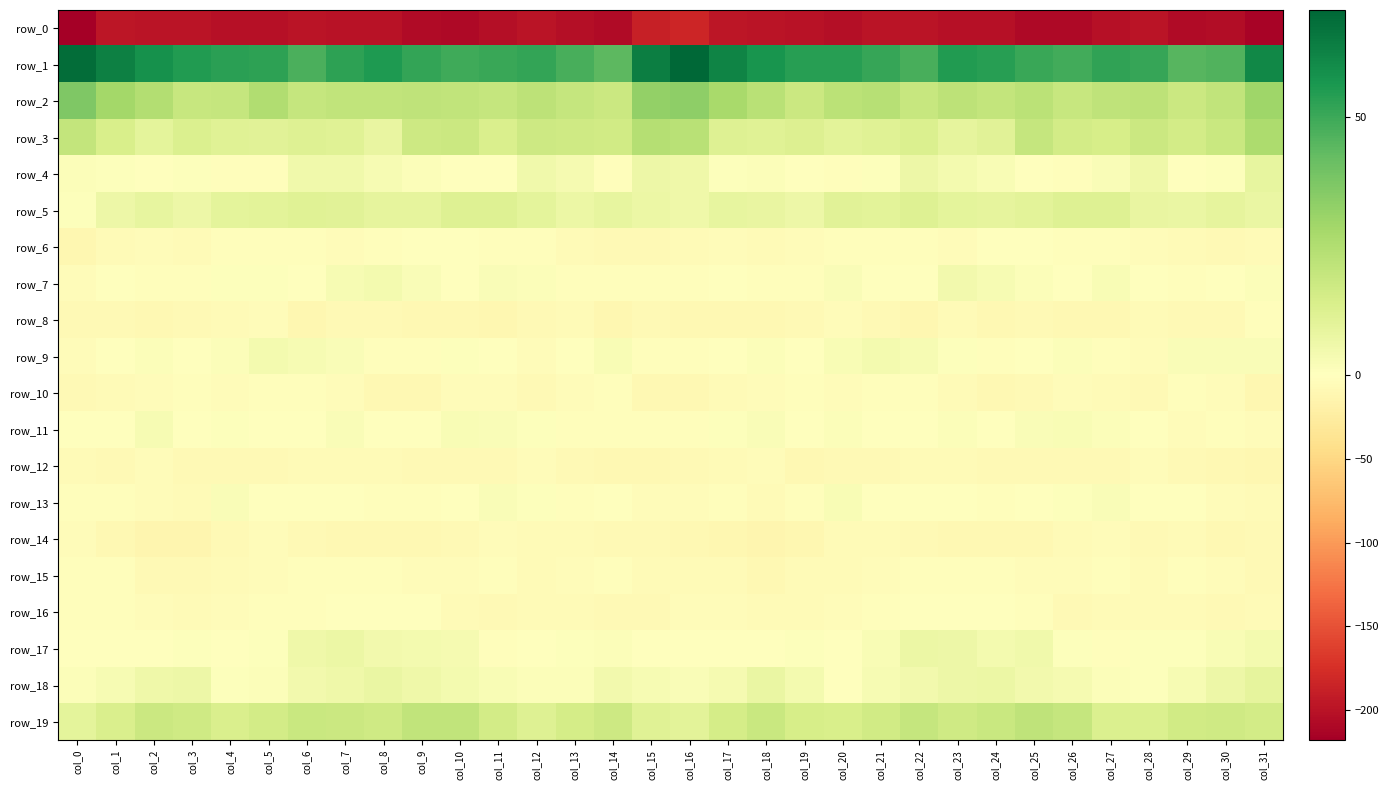

Reading right to left, list all the values displayed in this chart.

row_0: -213.0	-205.1	-206.3	-199.2	-201.2	-207.9	-208.1	-202.2	-201.0	-198.9	-199.0	-203.3	-200.0	-198.3	-197.0	-183.3	-187.5	-207.7	-202.9	-199.1	-203.7	-209.0	-206.1	-200.7	-200.7	-198.1	-201.4	-202.5	-198.4	-199.2	-196.4	-217.9
row_1: 61.3	46.2	45.1	51.1	52.1	49.1	50.7	53.7	55.2	47.8	50.9	54.2	54.0	57.3	62.3	70.8	63.7	43.8	47.9	51.7	50.9	49.4	51.5	55.4	52.8	47.3	53.0	53.6	55.2	58.5	63.6	69.0
row_2: 29.7	20.9	18.1	21.6	21.2	19.1	22.4	20.1	21.8	19.1	23.4	22.6	18.0	22.8	27.5	33.2	32.5	18.2	19.6	21.8	19.9	20.5	21.4	20.9	20.9	19.6	25.0	19.8	19.1	24.6	28.5	36.7
row_3: 26.1	18.4	15.8	17.8	14.5	15.7	19.6	10.9	9.0	12.8	11.1	10.3	12.7	11.4	11.6	22.7	24.2	16.2	16.7	17.2	13.8	18.1	17.3	8.3	11.2	12.0	10.6	11.4	13.0	9.5	13.9	20.3
row_4: 8.7	1.0	0.3	5.8	2.1	-2.3	0.5	2.5	4.0	6.5	0.6	-3.0	0.2	1.2	0.6	5.9	6.2	-2.4	3.6	5.3	-0.3	-1.6	1.4	3.0	5.2	5.1	-1.7	-1.9	1.1	0.0	0.9	1.5
row_5: 7.7	9.2	7.3	8.2	11.6	11.9	10.0	8.9	9.8	12.0	10.2	10.6	6.6	7.9	8.5	5.7	6.7	8.5	7.0	9.8	11.8	11.8	9.0	9.4	10.5	11.5	10.2	9.4	6.2	8.8	6.1	0.6
row_6: -5.2	-7.6	-5.9	-4.1	-1.8	-2.6	-0.2	-1.7	-4.2	-3.2	-3.1	-2.0	-4.1	-5.2	-4.7	-6.0	-7.9	-7.6	-5.4	-2.6	-2.7	-1.5	-0.2	-3.0	-4.0	-2.9	-3.0	-2.0	-5.2	-4.4	-6.2	-10.7
row_7: 1.6	-1.3	-2.9	-0.9	2.7	0.1	1.3	3.2	4.4	-0.4	-0.5	1.7	-2.0	-2.4	-1.5	-3.0	-1.9	-2.9	-2.9	1.4	1.7	0.3	1.7	4.1	3.3	-1.5	0.8	0.8	-3.0	-1.7	-1.6	-5.0
row_8: -3.4	-8.4	-8.4	-5.9	-9.9	-9.9	-8.3	-8.9	-6.2	-11.2	-7.1	-4.5	-7.2	-9.5	-8.6	-9.1	-8.4	-10.7	-6.7	-7.0	-10.5	-9.0	-8.9	-7.5	-7.6	-11.3	-4.7	-5.5	-8.2	-9.5	-7.6	-8.4
row_9: 1.7	1.7	2.1	-3.5	-1.7	1.2	-0.7	-2.8	0.9	2.9	4.2	2.5	0.4	1.2	0.1	-3.1	-2.0	2.4	0.3	-3.9	-0.0	0.9	-1.7	-2.0	2.1	3.3	4.1	1.5	0.3	1.5	-0.7	-3.8
row_10: -11.0	-3.8	-2.6	-7.5	-6.7	-4.1	-7.5	-9.9	-5.9	-2.2	-2.9	-3.7	-3.2	-3.8	-6.1	-9.8	-9.8	-1.8	-4.5	-8.3	-5.1	-4.9	-8.9	-9.0	-3.8	-2.2	-3.2	-3.7	-3.2	-4.5	-6.4	-8.1
row_11: -4.8	-2.1	-3.5	0.1	1.3	2.4	1.7	-1.4	1.1	0.4	-1.5	1.3	-1.1	2.2	0.8	-2.9	-3.4	-2.1	-2.7	0.9	1.7	2.4	0.5	-1.0	1.8	-1.0	-0.2	0.6	-0.6	2.9	-0.2	-0.5
row_12: -11.1	-9.5	-7.8	-4.1	-6.8	-7.4	-7.6	-7.4	-5.7	-5.7	-7.0	-7.3	-8.9	-4.7	-6.2	-8.4	-8.7	-8.7	-6.9	-4.1	-7.9	-7.0	-8.2	-6.3	-6.0	-5.5	-7.6	-7.5	-8.2	-3.7	-7.0	-6.7
row_13: -6.2	-3.4	-1.5	-0.4	1.8	1.1	-1.4	-2.9	-1.5	-1.5	-1.2	2.5	-2.5	-6.2	-2.3	-4.6	-4.1	-1.6	-1.9	0.6	2.1	0.1	-2.1	-2.8	-1.2	-1.6	0.1	2.2	-5.2	-4.4	-1.8	-3.1
row_14: -8.4	-9.4	-5.8	-7.1	-4.8	-5.8	-9.5	-10.0	-10.2	-8.4	-5.5	-6.1	-11.2	-13.3	-11.8	-9.1	-8.2	-8.1	-5.7	-6.7	-4.4	-7.6	-9.8	-10.0	-10.0	-7.5	-4.6	-7.7	-12.6	-12.9	-9.7	-5.1
row_15: -7.2	-3.9	-2.7	-6.5	-2.4	-3.8	-4.9	-3.1	-2.3	-3.1	-4.1	-5.4	-6.3	-9.0	-5.3	-5.2	-6.2	-2.1	-4.8	-5.1	-2.5	-4.5	-4.6	-2.2	-3.0	-3.3	-4.6	-5.1	-7.9	-7.8	-3.3	-2.9
row_16: -6.6	-7.6	-6.2	-6.0	-6.3	-8.4	-2.3	-0.2	0.4	-1.4	-3.3	-3.5	-6.0	-5.7	-3.7	-4.6	-7.1	-7.2	-6.2	-5.5	-8.1	-6.0	-1.5	0.1	-0.2	-2.0	-3.4	-4.5	-6.5	-4.8	-2.6	-3.2
row_17: 4.0	2.4	0.6	0.7	-1.7	0.7	5.0	4.2	6.4	6.7	2.2	0.3	0.7	-0.1	-1.4	-1.5	-0.3	1.3	0.7	-0.2	-1.8	3.4	4.4	4.9	6.8	5.9	0.6	0.3	0.8	-1.2	-0.6	-0.4
row_18: 9.2	6.4	3.0	1.1	1.6	3.5	4.6	7.0	6.6	4.7	2.9	-0.0	4.3	7.4	3.4	2.0	3.1	4.9	1.5	1.3	2.2	4.0	5.8	7.3	5.7	4.5	1.3	1.1	6.3	5.8	2.8	1.3
row_19: 15.6	16.9	16.3	13.1	13.2	19.6	21.1	18.7	16.6	19.4	16.4	14.1	14.8	18.7	15.1	10.4	11.5	17.2	15.2	12.1	15.8	20.9	21.0	16.7	18.0	18.7	15.5	13.5	16.7	17.9	13.7	9.7